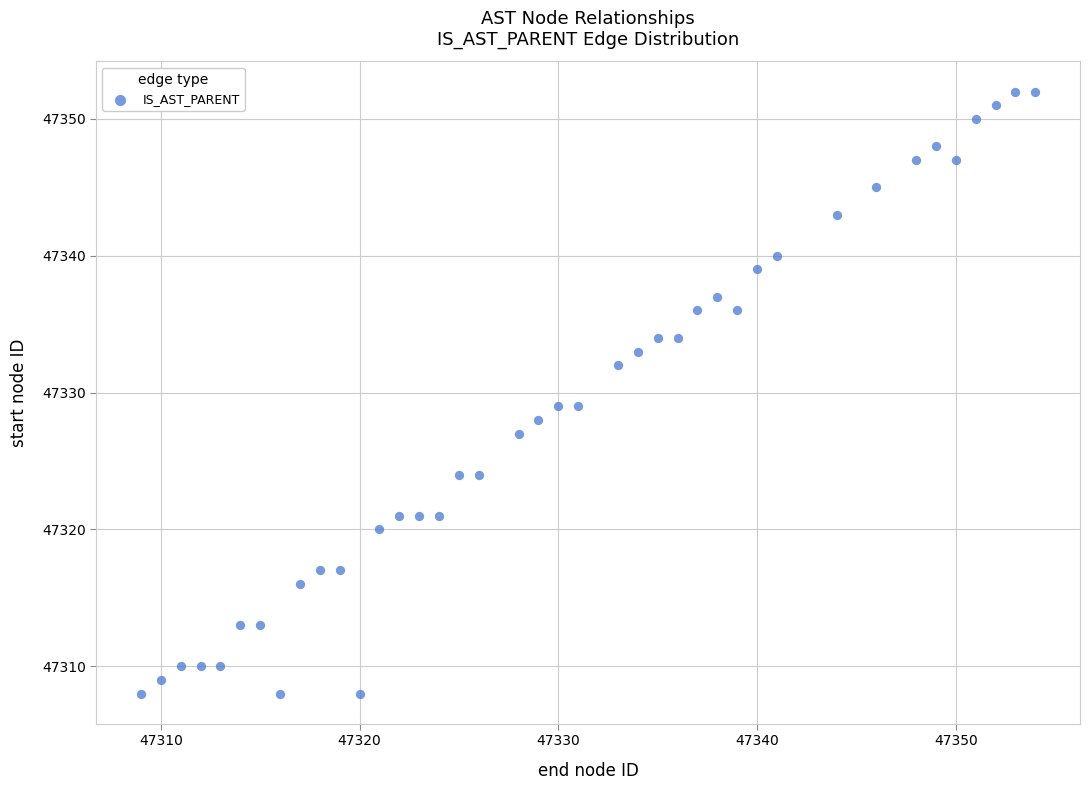

What is the range of Y values (max minus min)?

44